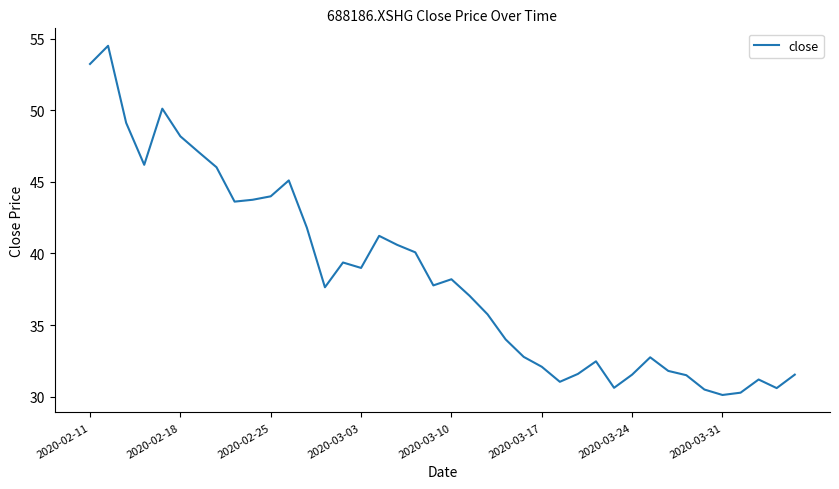

What is the difference between the maximum and minimum values?

24.4